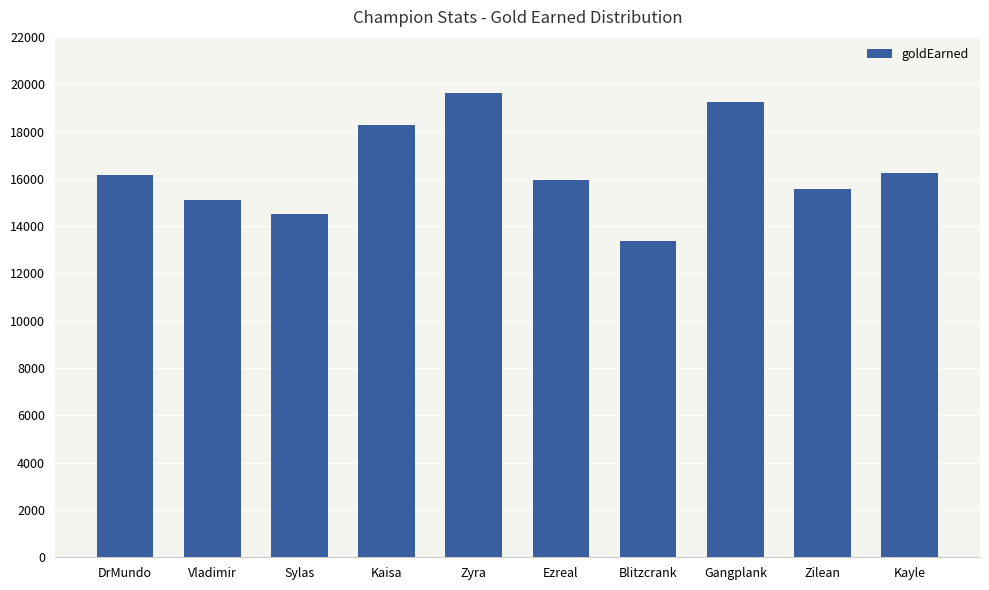

What is the label of the 5th bar from the left?

Zyra